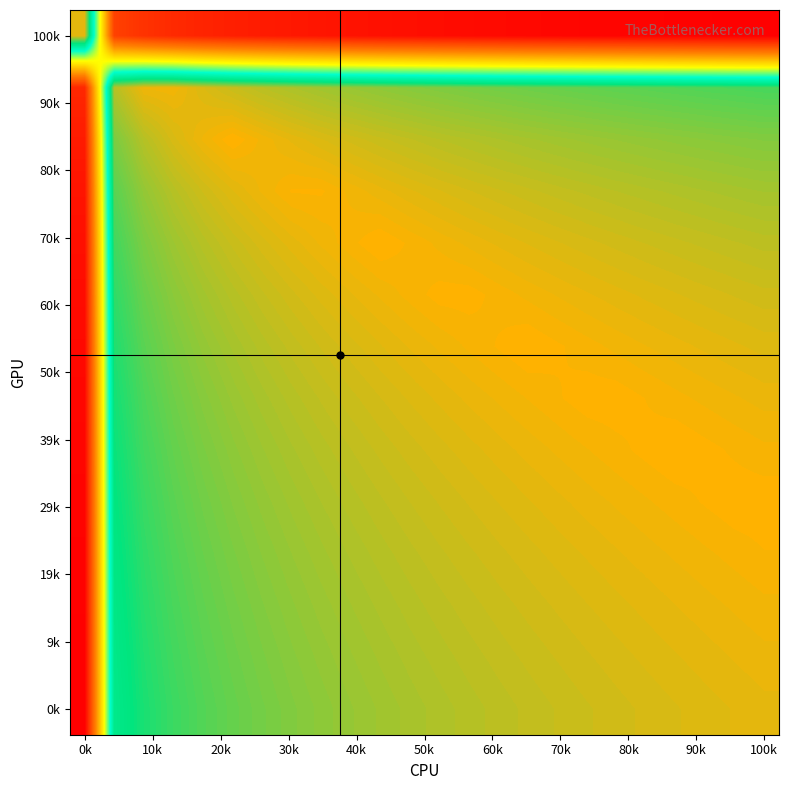

At how many categories does at least one series exceed 0?

24